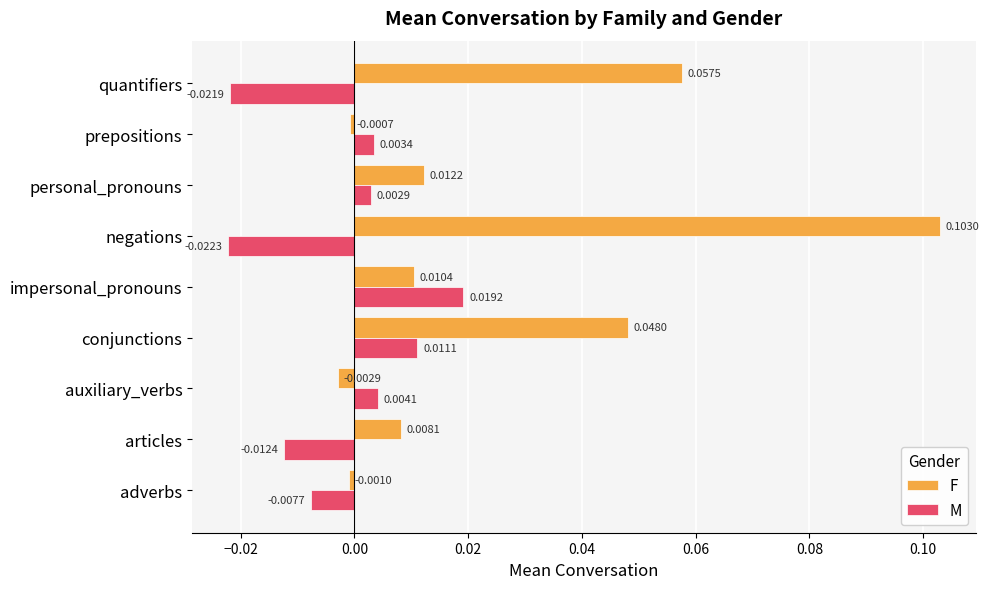

List the series in order of their overall mean, highest first.

F, M